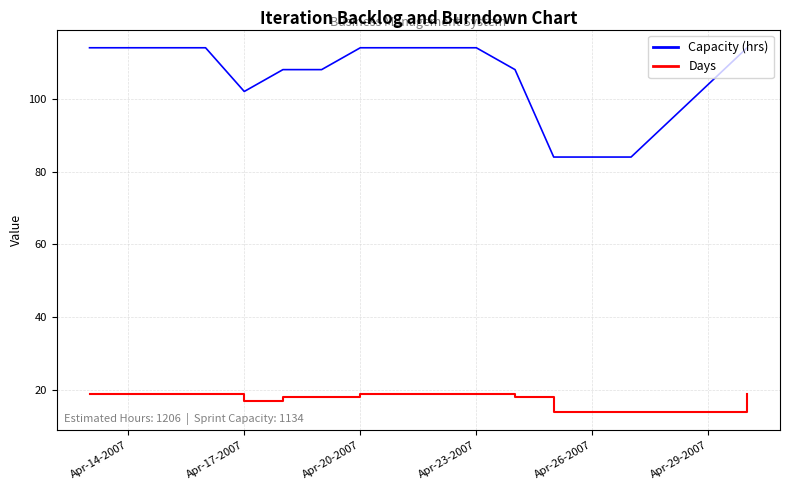

Which series has the widest spread of values?

Capacity (hrs)